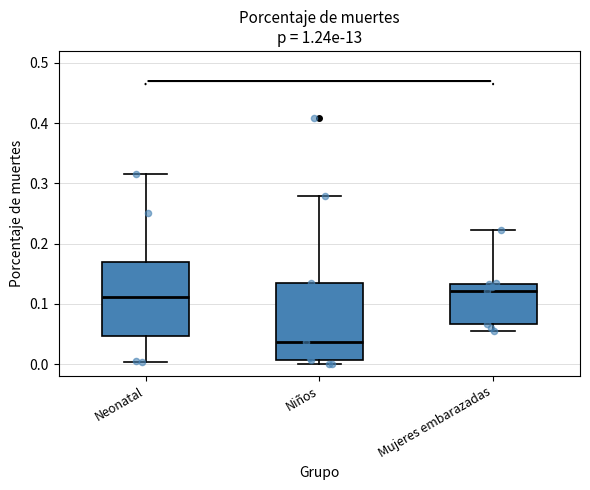

Where does the median line of the box for Niños sit on the y-axis? The values are not printed on the chart, so give them approximately, as read against the axis.

0.04